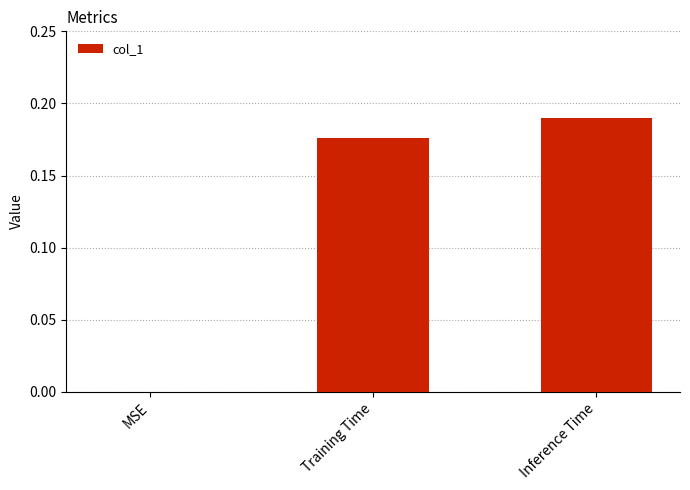

Is it true that the value at MSE is -0.1?

False